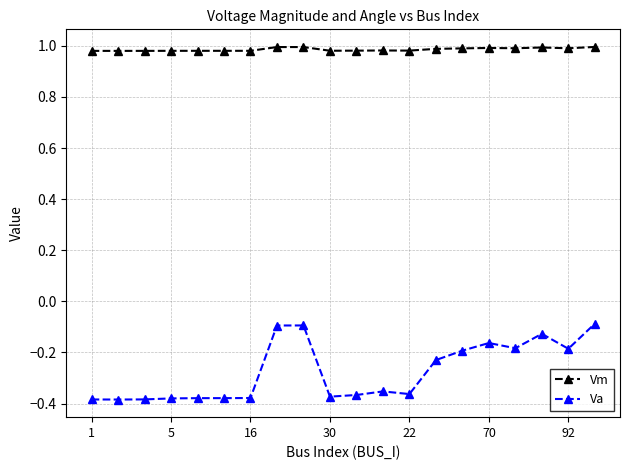

At how many categories does at least one series exceed 0?

20